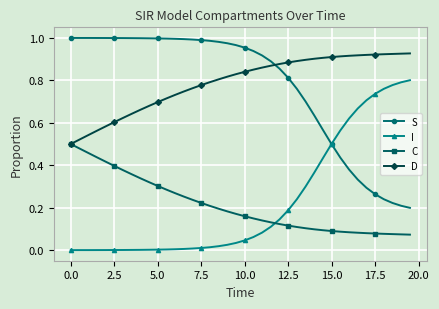

True or false: I and D intersect in this chart.

False